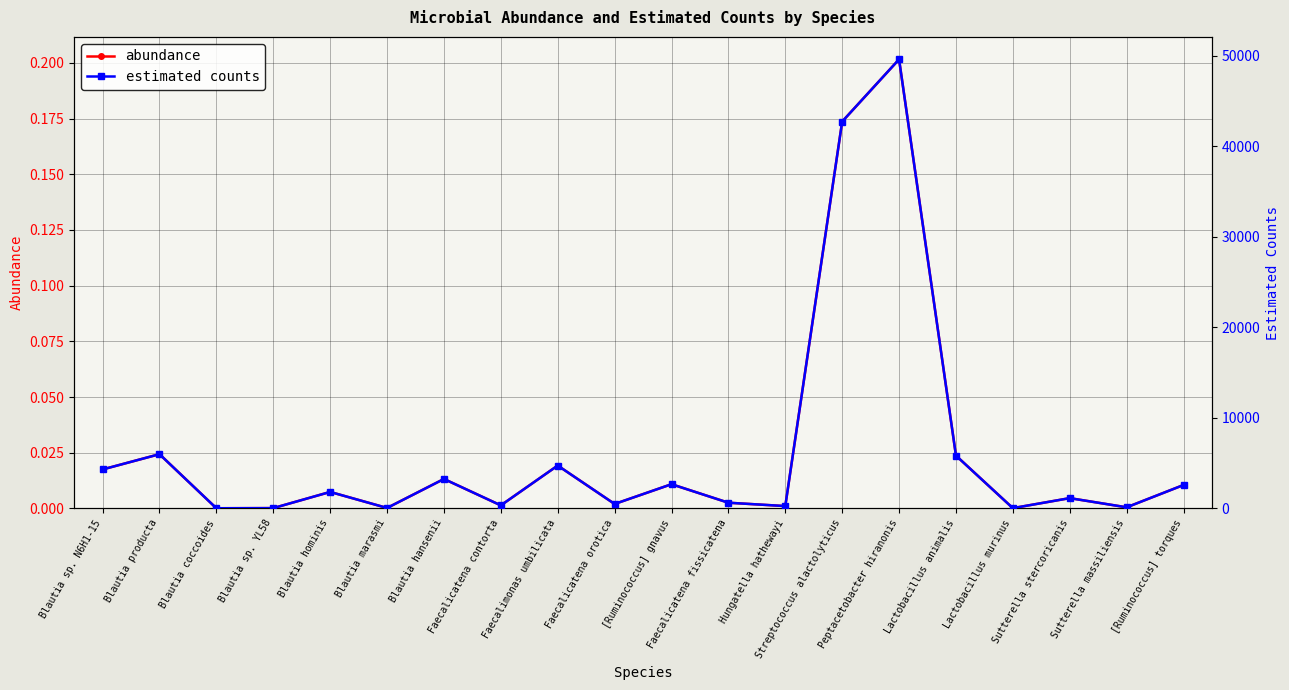

Which series changed the most between Blautia producta and Lactobacillus murinus?

estimated counts